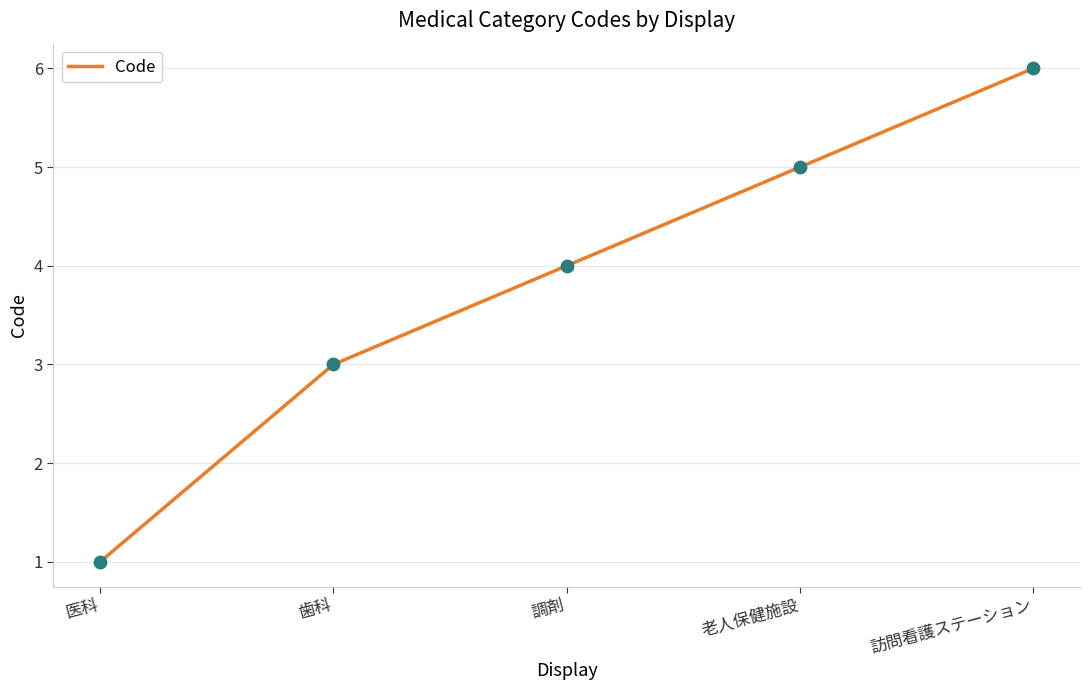

Between 調剤 and 老人保健施設, which is larger?

老人保健施設